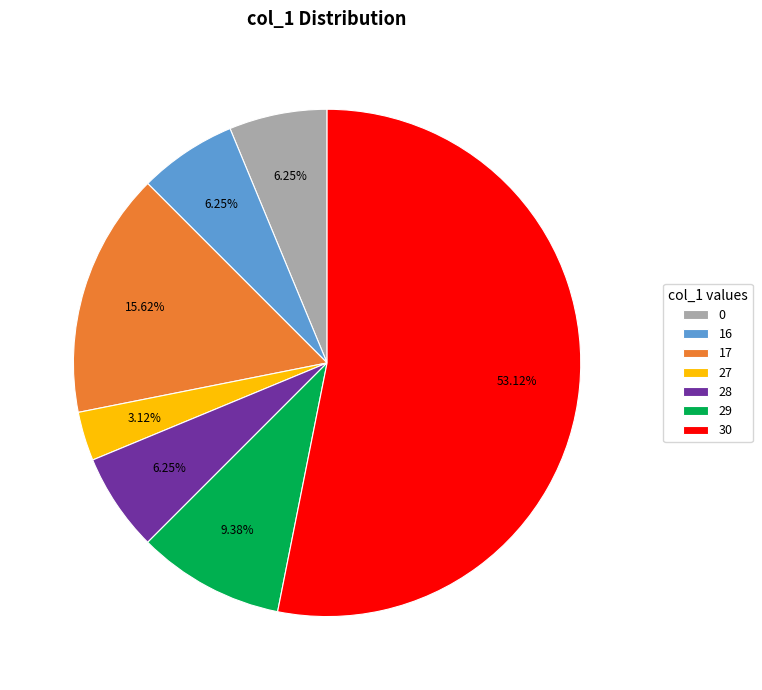

Is it true that 28 is 6% of the pie?

True